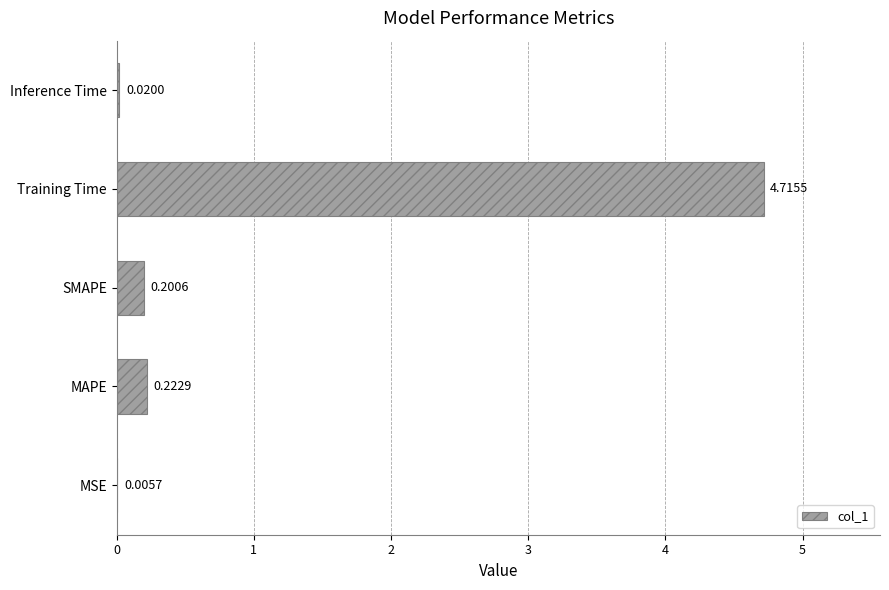

Which category has the highest value across all series?

Training Time